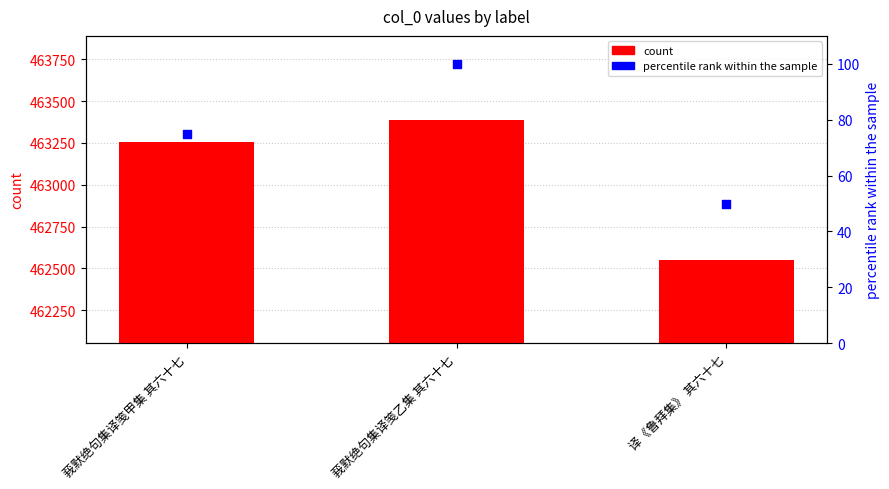

Which series reaches the maximum Y coordinate?

col_0